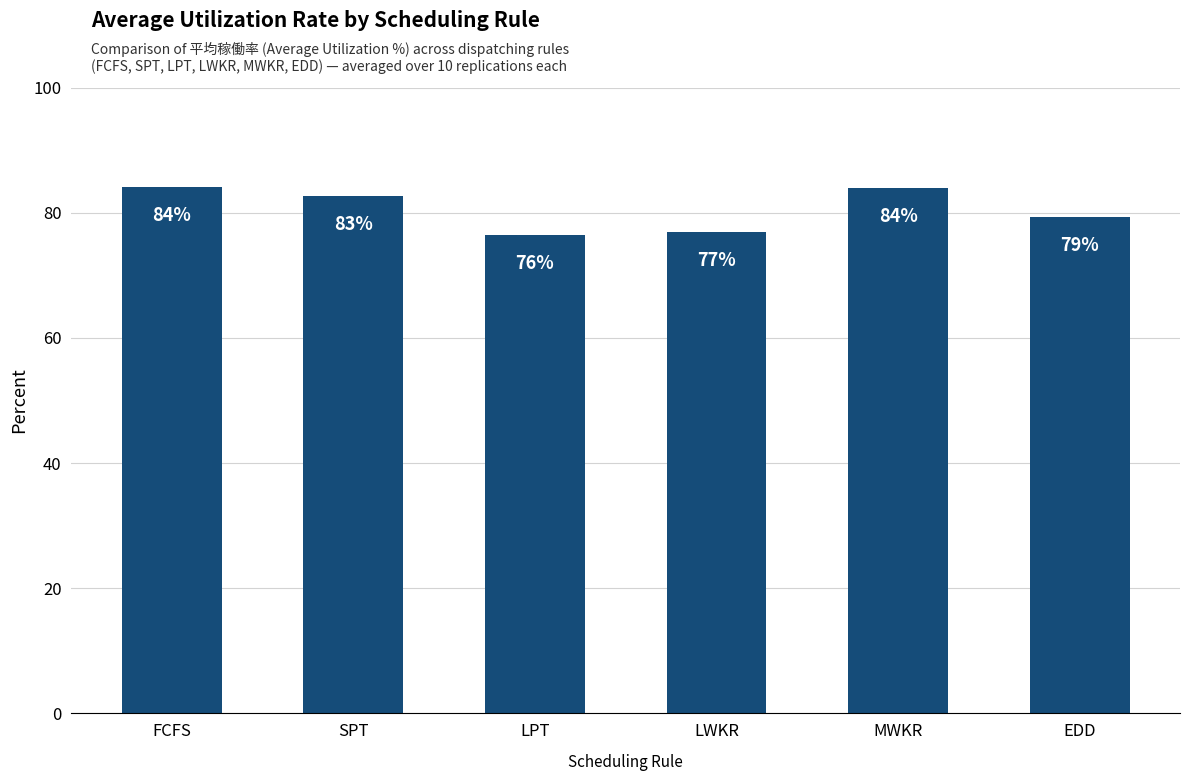

What is the label of the 3rd bar from the left?

LPT